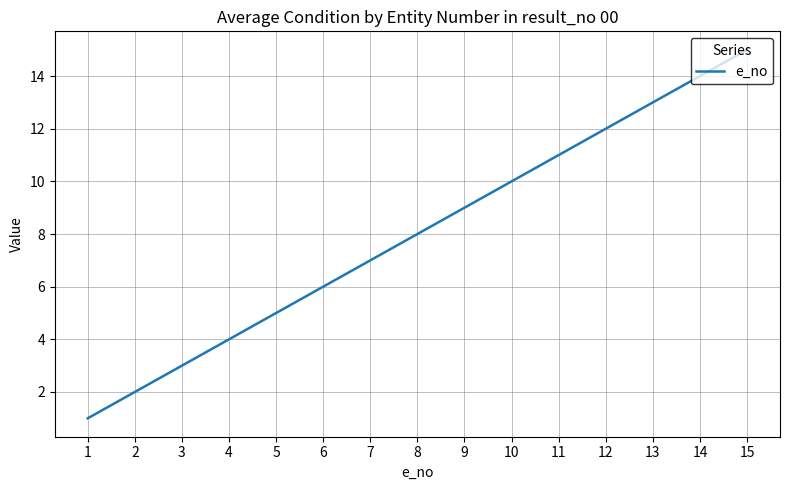

True or false: the data has more than 0 interior local peaks.

False